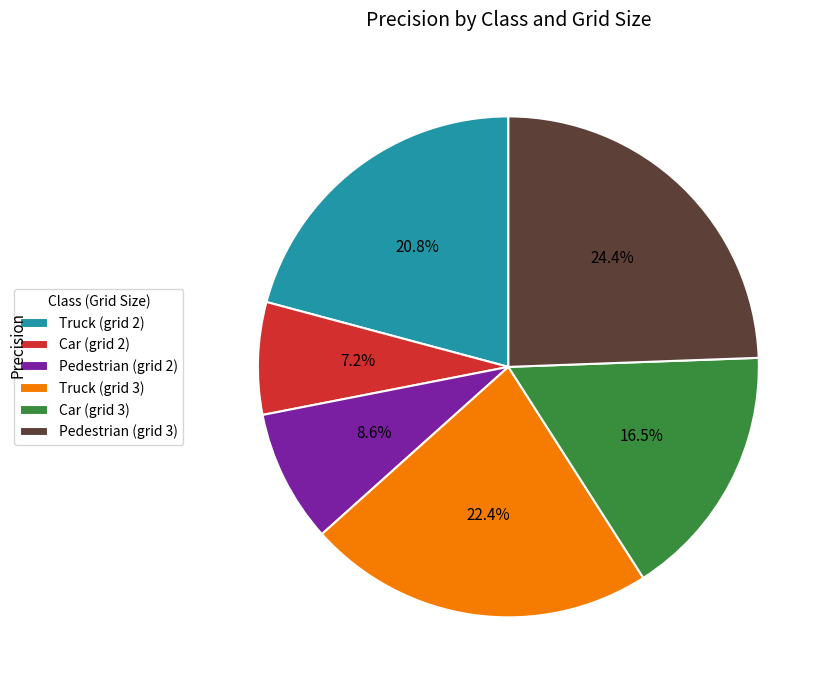

To the nearest percent, what is the difference between the largest and smallest slice percentages?

17%